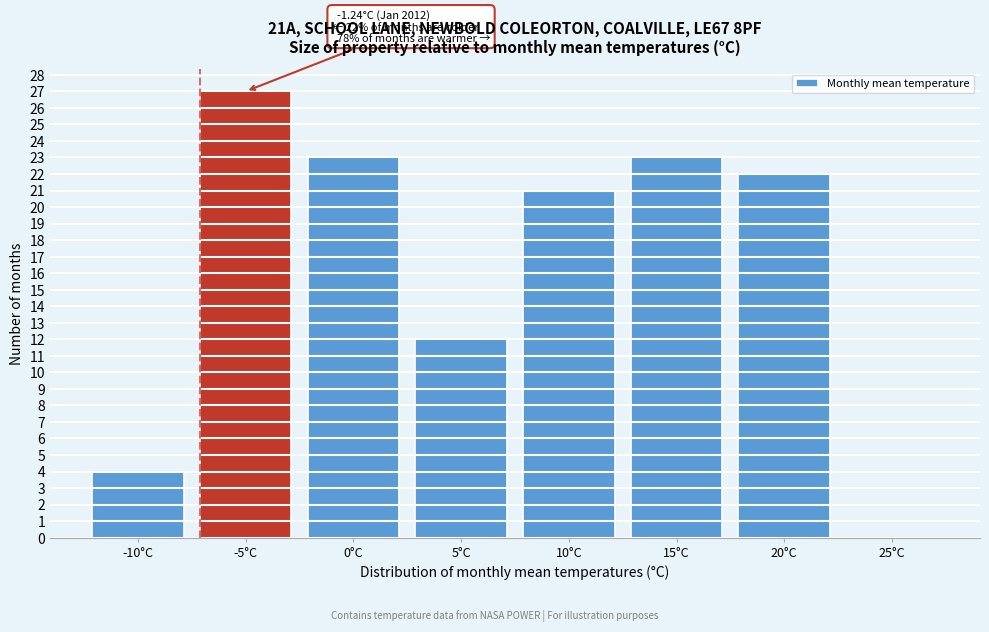

Reading left to right, transcribe all the data shown in this chart.

-10°C=4	-5°C=27	0°C=23	5°C=12	10°C=21	15°C=23	20°C=22	25°C=0